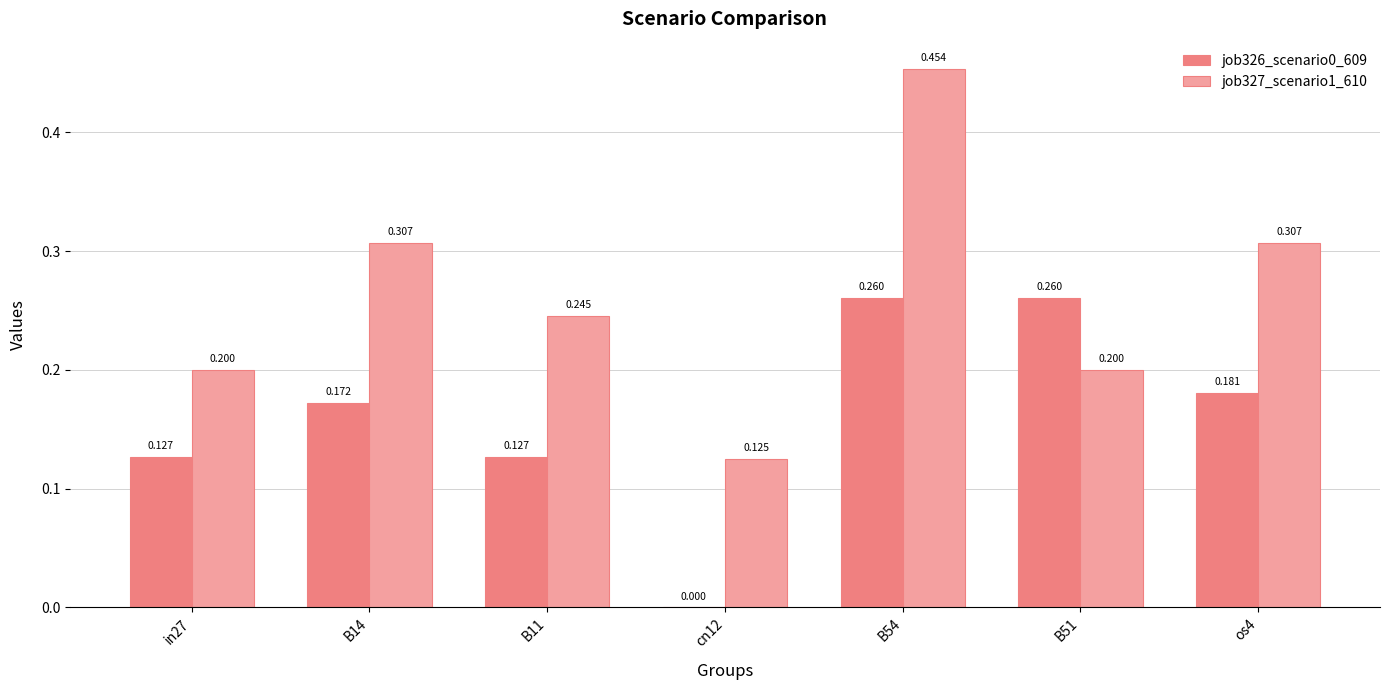

Is the value of job326_scenario0_609 at B51 greater than the value of job327_scenario1_610 at in27?

Yes